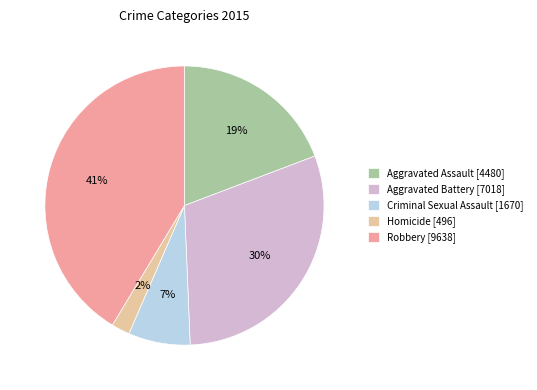

Which category has the smallest portion of the pie?

Homicide